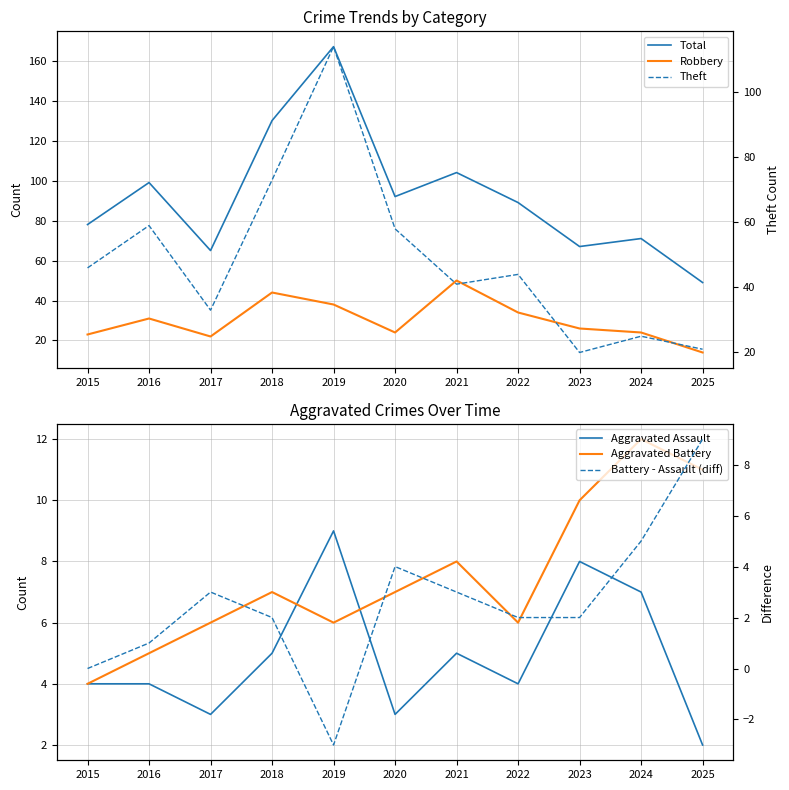

True or false: Aggravated Battery has a value of 12 at 2024.

True